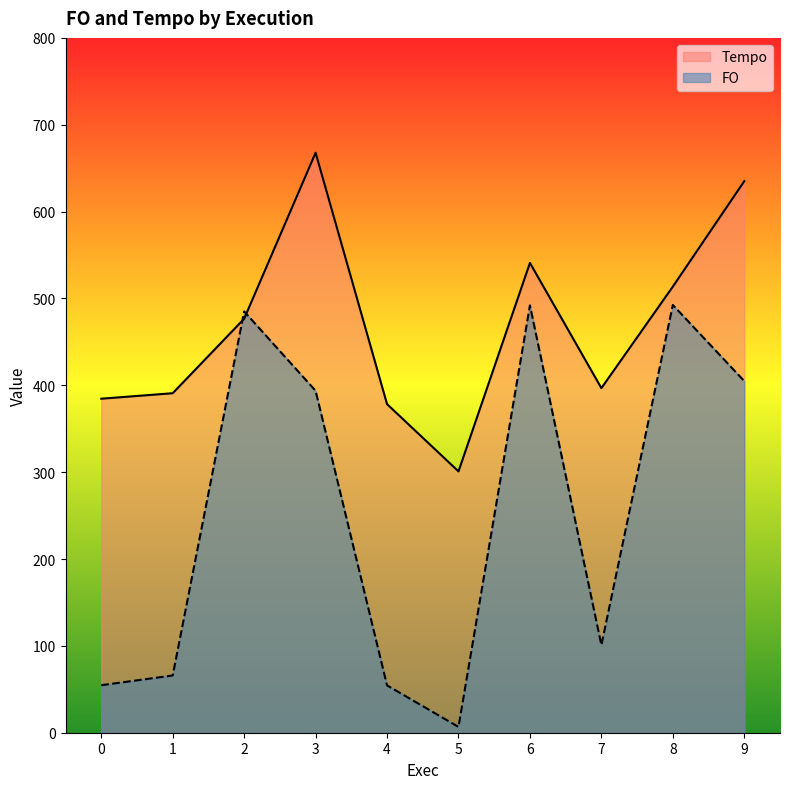

What is the difference between the highest and lowest values at 5?

294.2